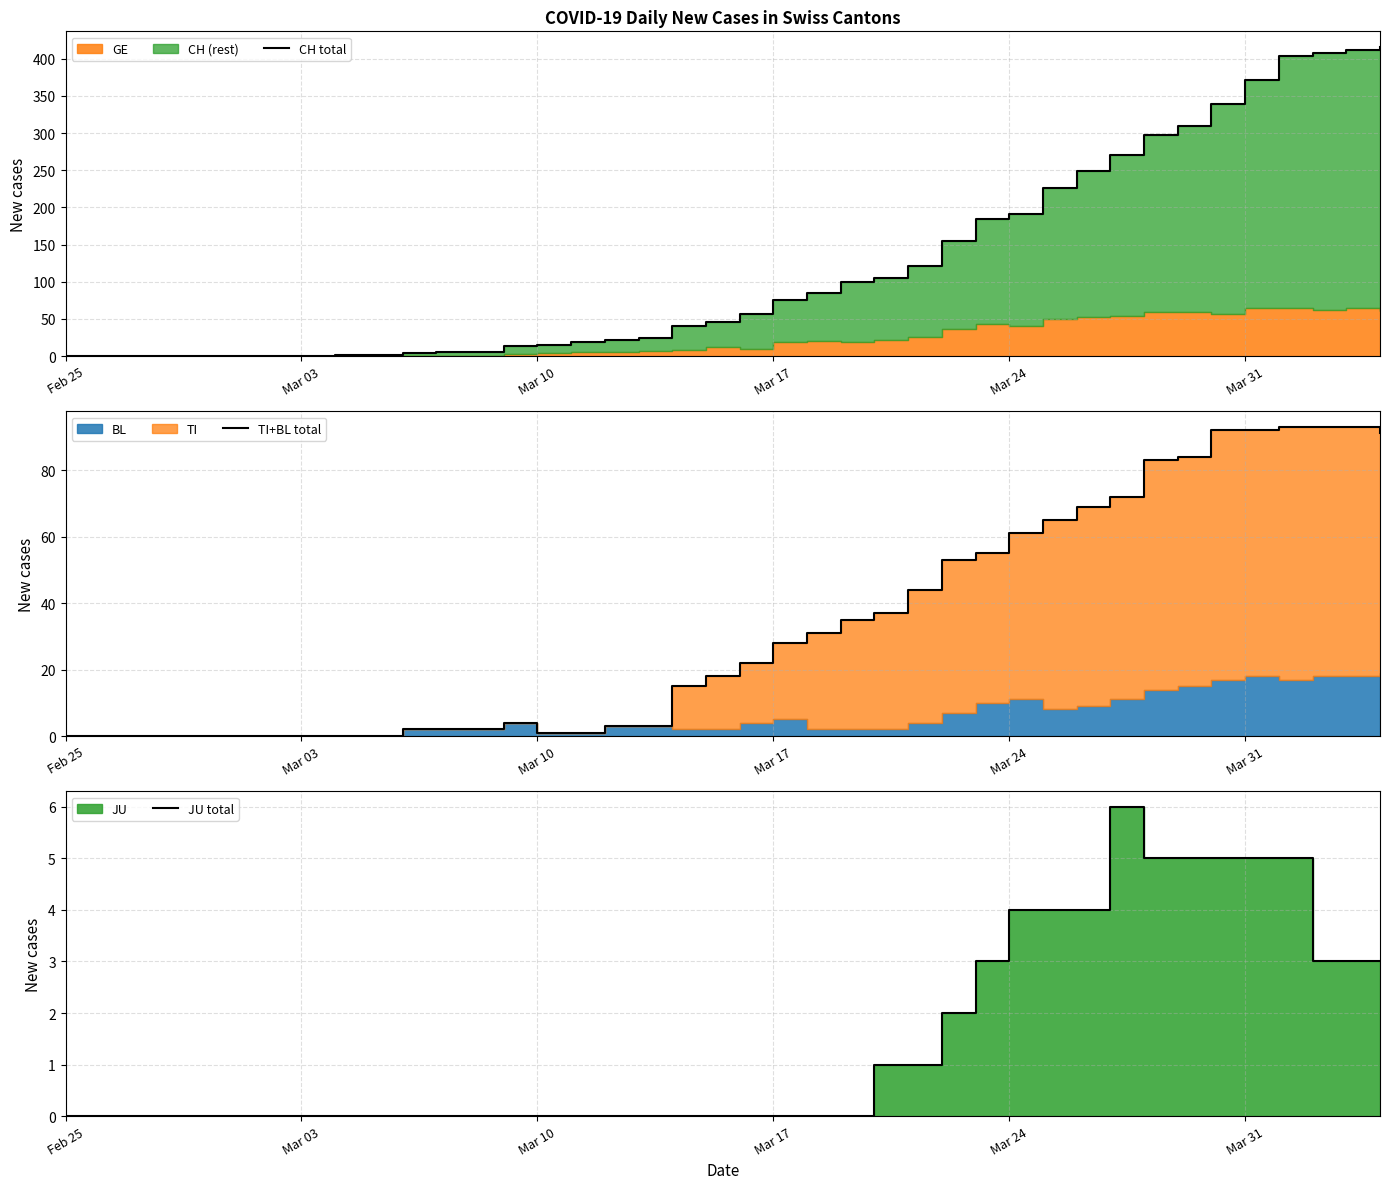

True or false: JU total and TI+BL total intersect in this chart.

False